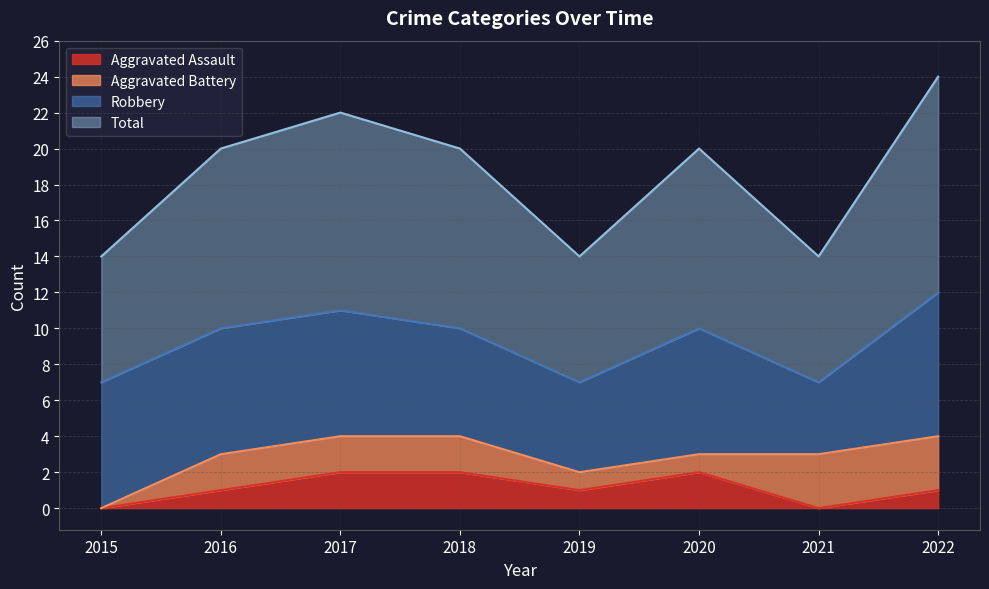

At which category does the chart reach its minimum across all series?

2015